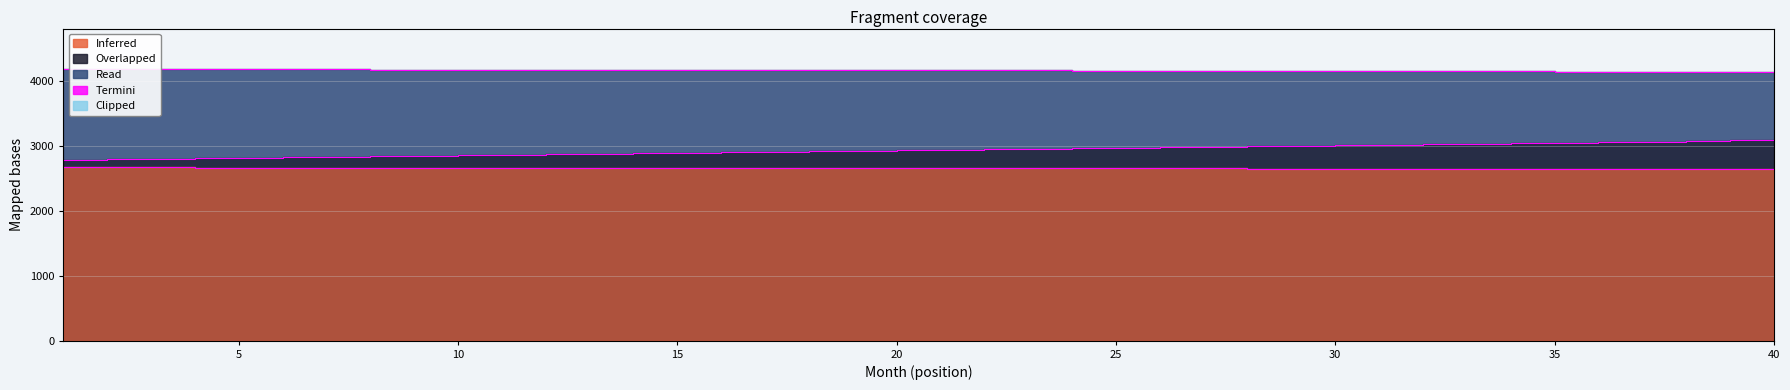

What is the difference between the maximum and minimum values in the cpi series?

29.5